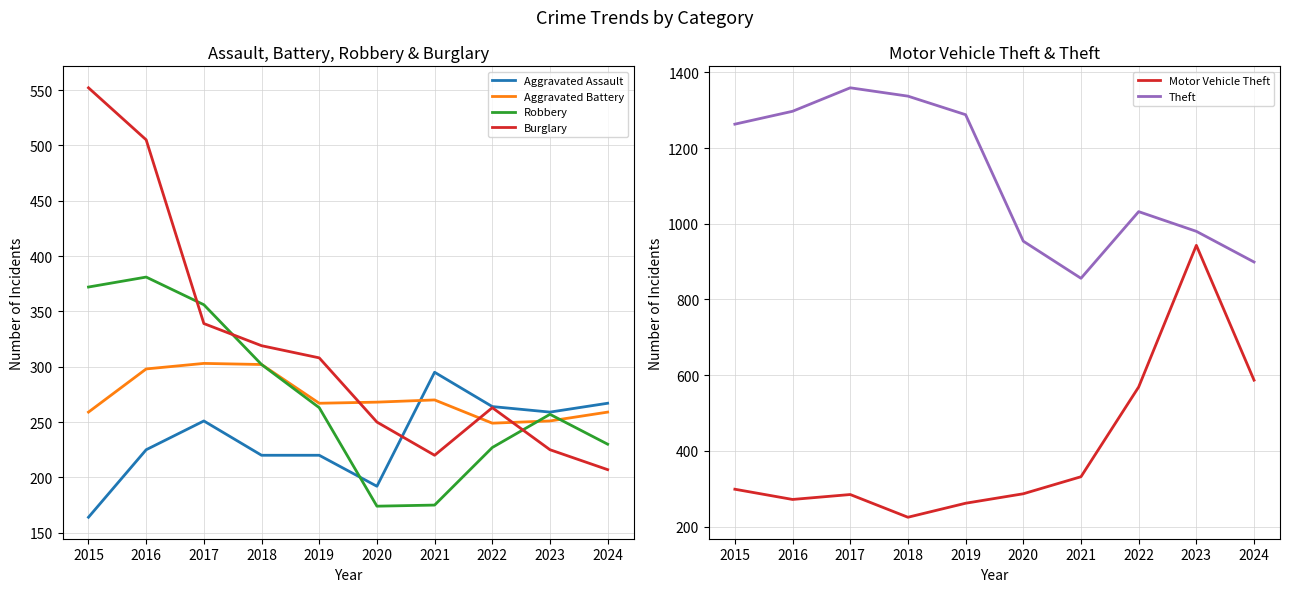

How many data points in Theft are less than 1263?

5